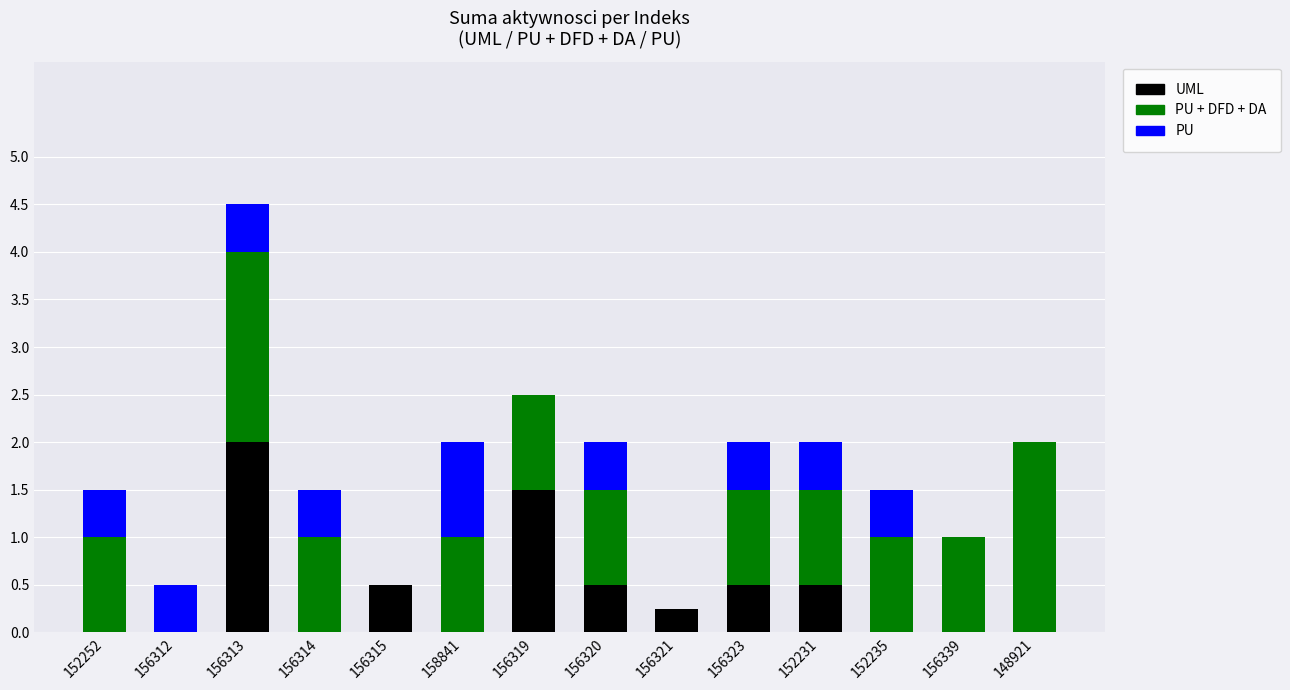

What is the sum of the UML values at 156313 and 156339?

2.0